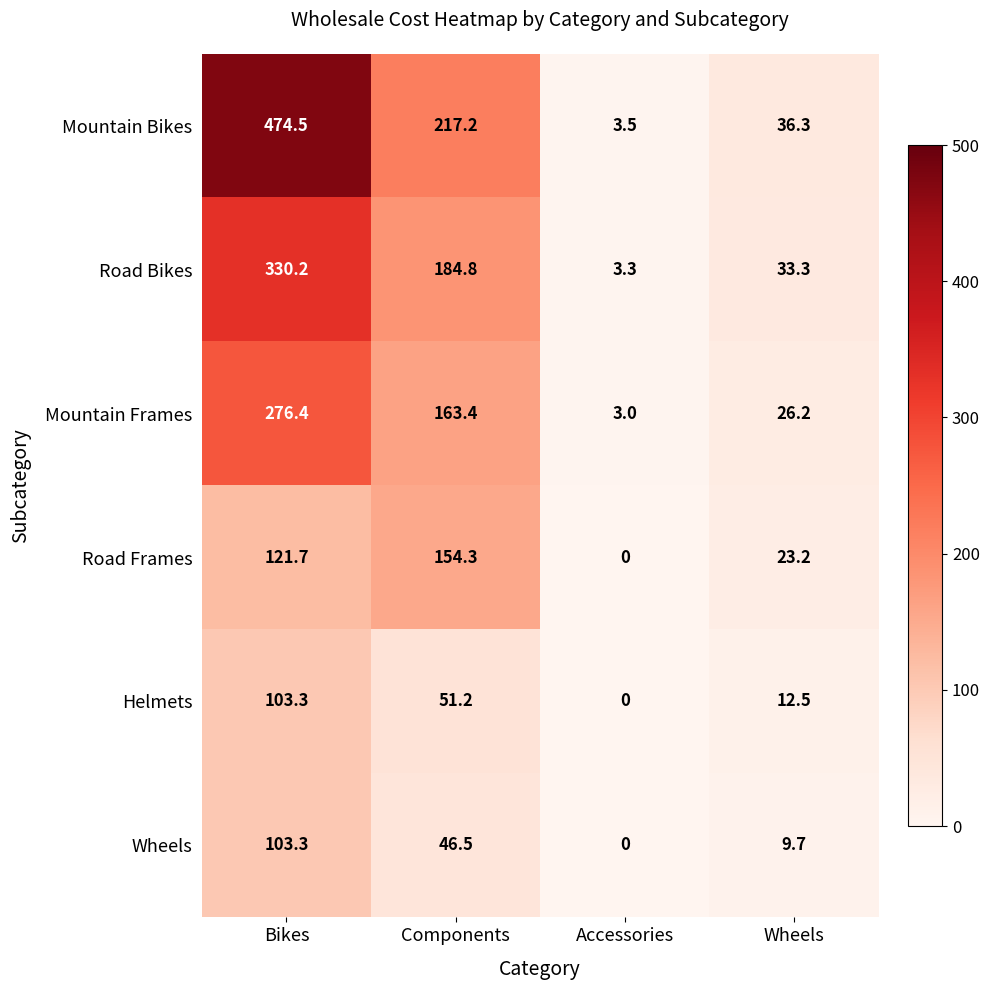

At which category does the chart reach its minimum across all series?

Accessories